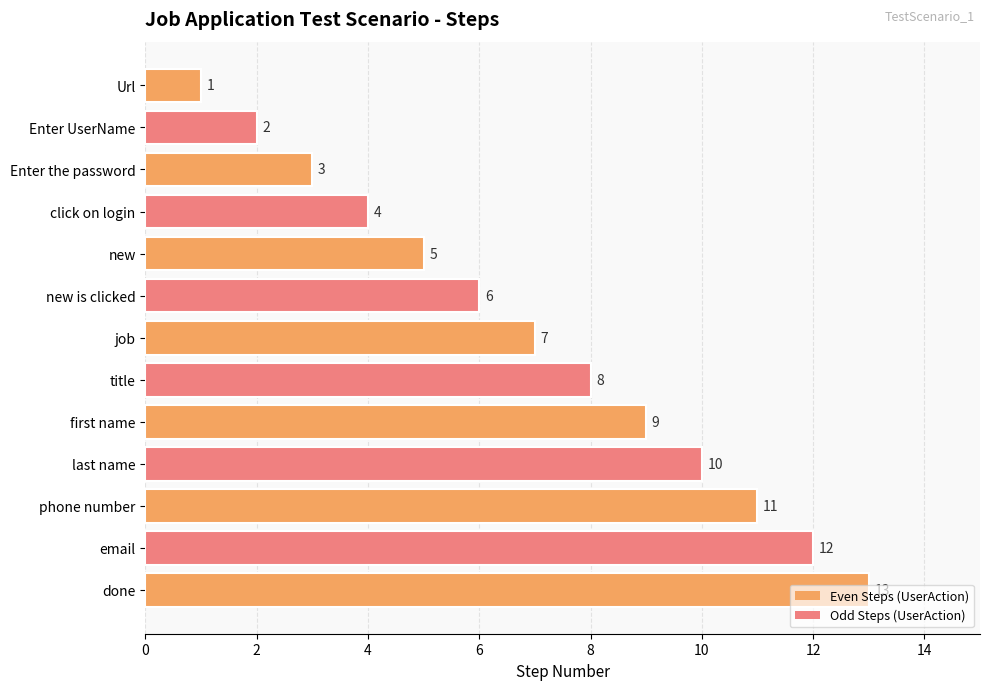

What is the value of the 11th bar from the top?

11